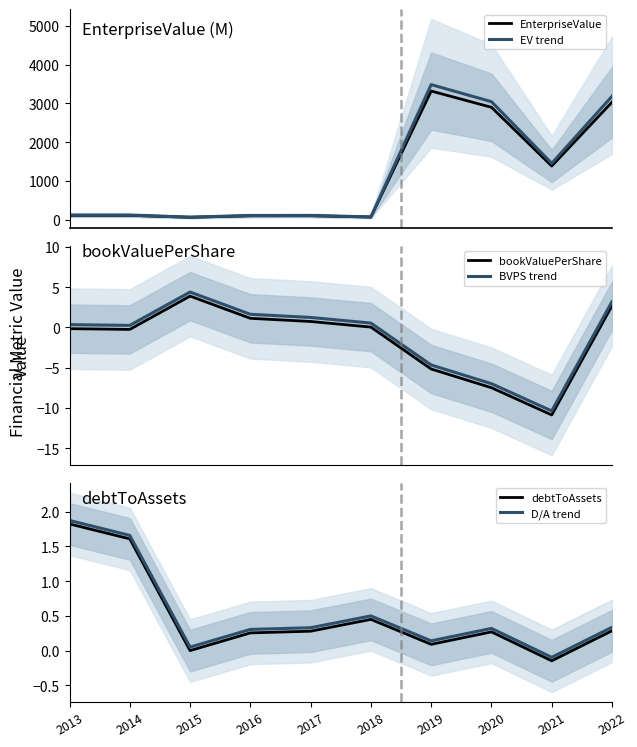

Between 2013 and 2016, which series saw the biggest shift?

EV trend